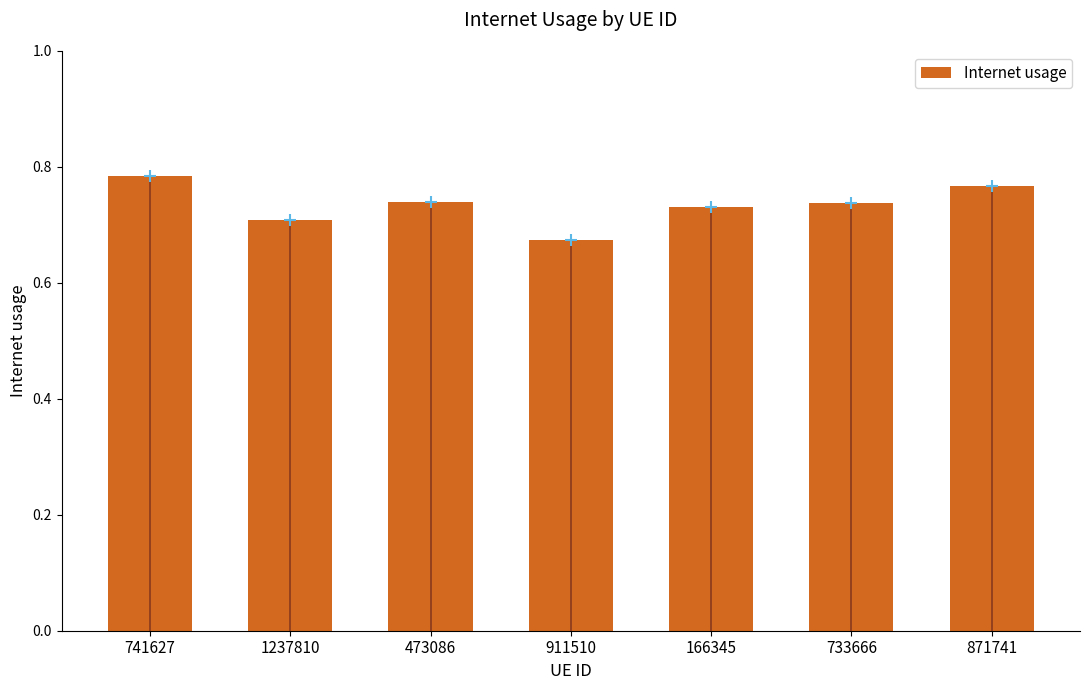

Count the values in the range 0 to 1.

7